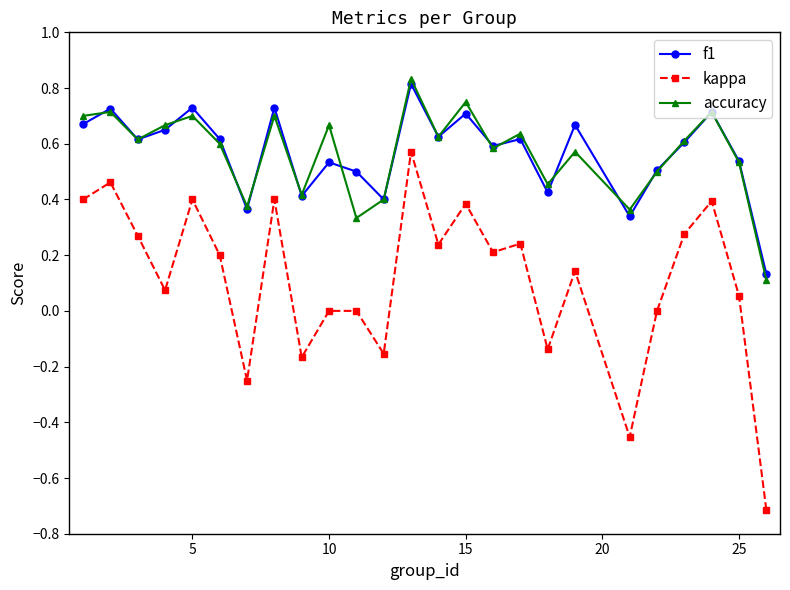

True or false: kappa and f1 intersect in this chart.

False